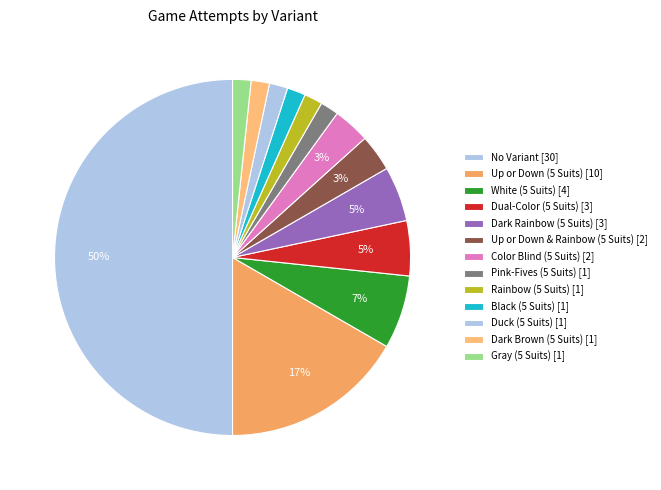

How much of the chart is everything except Dual-Color (5 Suits)?

95.0%